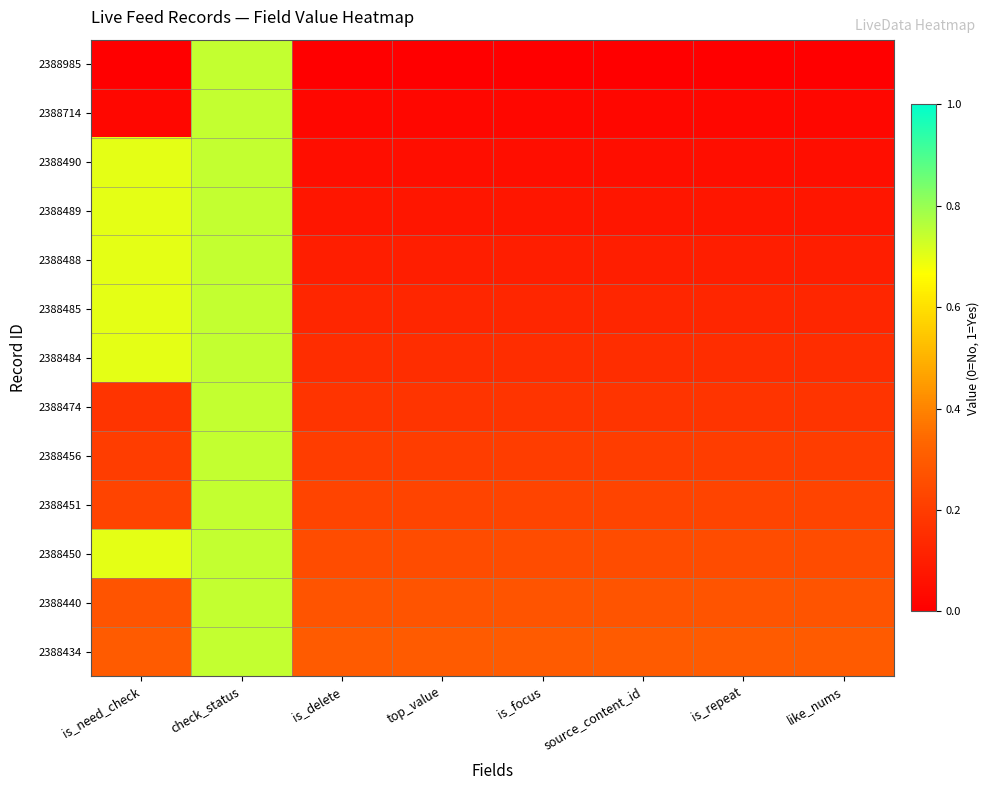

Reading left to right, what are all the values shown in this chart?

2388985: is_need_check=0.0	check_status=0.7	is_delete=0.0	top_value=0.0	is_focus=0.0	source_content_id=0.0	is_repeat=0.0	like_nums=0.0
2388714: is_need_check=0.0	check_status=0.7	is_delete=0.0	top_value=0.0	is_focus=0.0	source_content_id=0.0	is_repeat=0.0	like_nums=0.0
2388490: is_need_check=0.7	check_status=0.7	is_delete=0.0	top_value=0.0	is_focus=0.0	source_content_id=0.0	is_repeat=0.0	like_nums=0.0
2388489: is_need_check=0.7	check_status=0.7	is_delete=0.1	top_value=0.1	is_focus=0.1	source_content_id=0.1	is_repeat=0.1	like_nums=0.1
2388488: is_need_check=0.7	check_status=0.7	is_delete=0.1	top_value=0.1	is_focus=0.1	source_content_id=0.1	is_repeat=0.1	like_nums=0.1
2388485: is_need_check=0.7	check_status=0.7	is_delete=0.1	top_value=0.1	is_focus=0.1	source_content_id=0.1	is_repeat=0.1	like_nums=0.1
2388484: is_need_check=0.7	check_status=0.7	is_delete=0.1	top_value=0.1	is_focus=0.1	source_content_id=0.1	is_repeat=0.1	like_nums=0.1
2388474: is_need_check=0.2	check_status=0.7	is_delete=0.2	top_value=0.2	is_focus=0.2	source_content_id=0.2	is_repeat=0.2	like_nums=0.2
2388456: is_need_check=0.2	check_status=0.7	is_delete=0.2	top_value=0.2	is_focus=0.2	source_content_id=0.2	is_repeat=0.2	like_nums=0.2
2388451: is_need_check=0.2	check_status=0.7	is_delete=0.2	top_value=0.2	is_focus=0.2	source_content_id=0.2	is_repeat=0.2	like_nums=0.2
2388450: is_need_check=0.7	check_status=0.7	is_delete=0.2	top_value=0.2	is_focus=0.2	source_content_id=0.2	is_repeat=0.2	like_nums=0.2
2388440: is_need_check=0.3	check_status=0.7	is_delete=0.3	top_value=0.3	is_focus=0.3	source_content_id=0.3	is_repeat=0.3	like_nums=0.3
2388434: is_need_check=0.3	check_status=0.7	is_delete=0.3	top_value=0.3	is_focus=0.3	source_content_id=0.3	is_repeat=0.3	like_nums=0.3